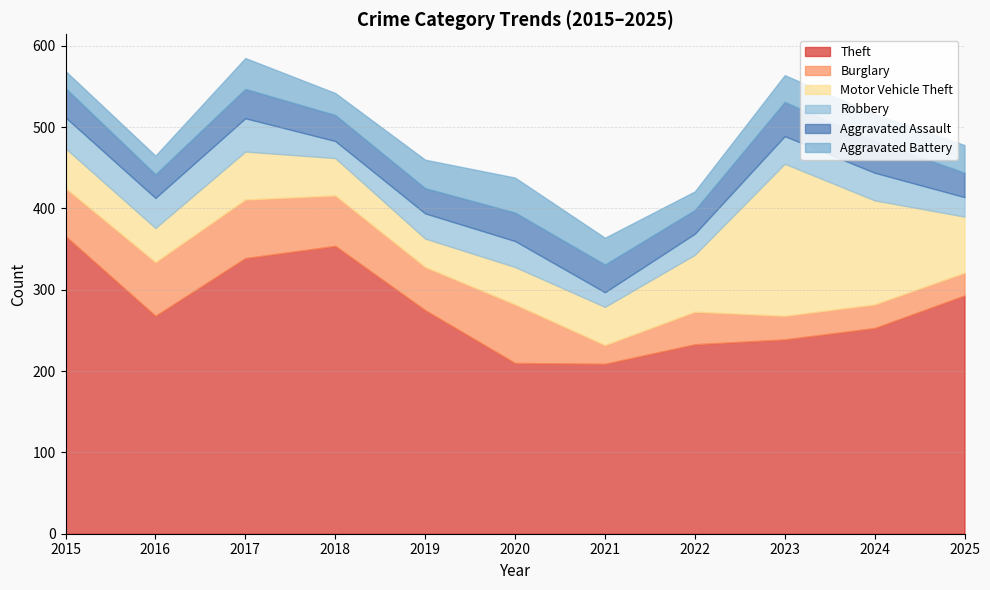

Where is the first local maximum for Aggravated Battery?

2017